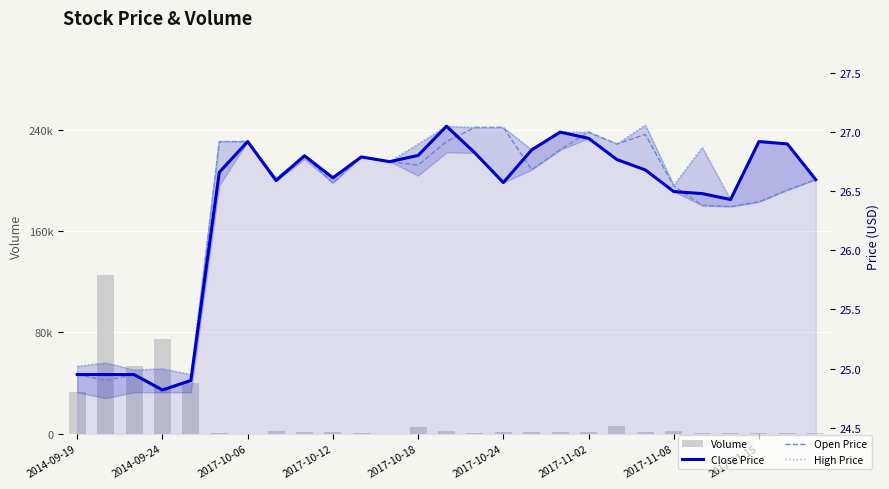

What is the average value of the Volume series?

13185.7